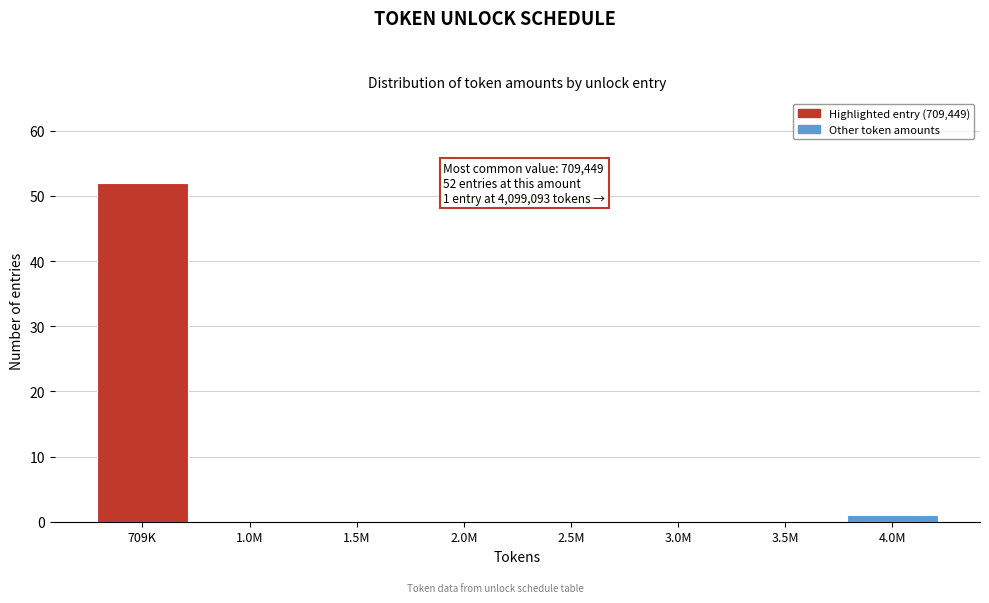

Reading right to left, list all the values displayed in this chart.

4.0M=1	3.5M=0	3.0M=0	2.5M=0	2.0M=0	1.5M=0	1.0M=0	709K=52